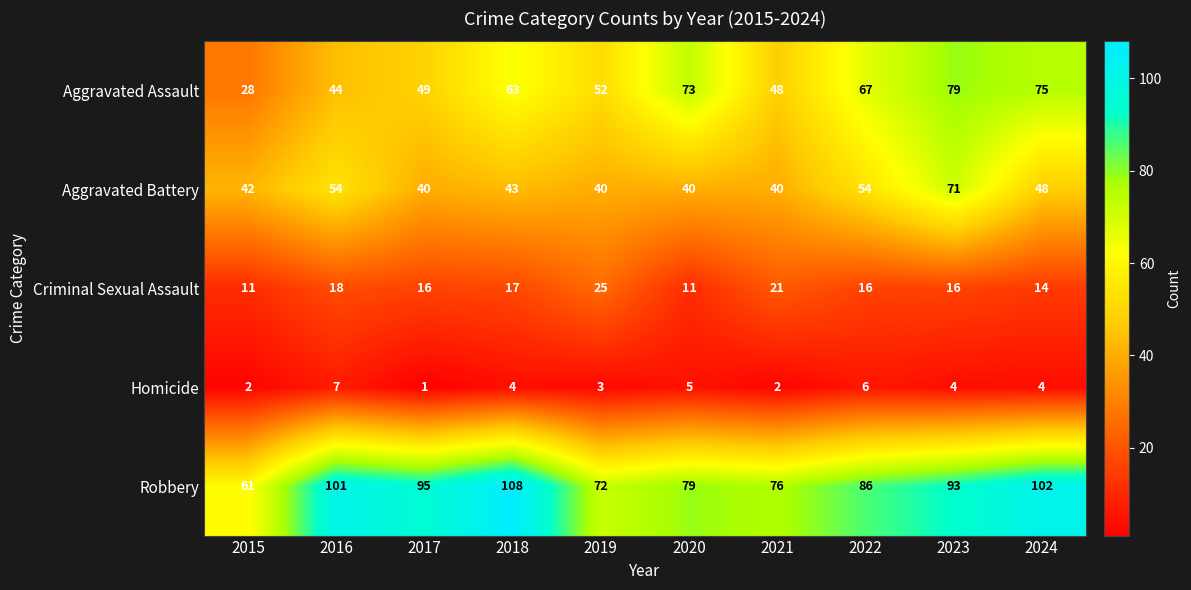

Where is Criminal Sexual Assault nearest to the value 18?

2016